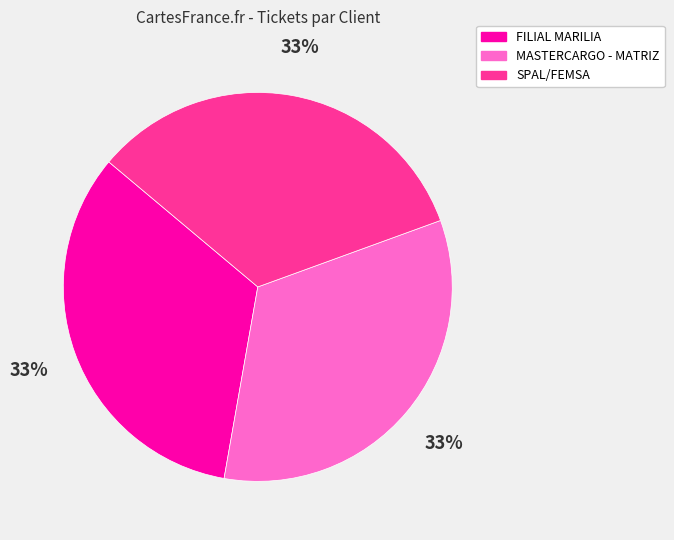

The SPAL/FEMSA slice represents 33% of the pie. True or false?

True